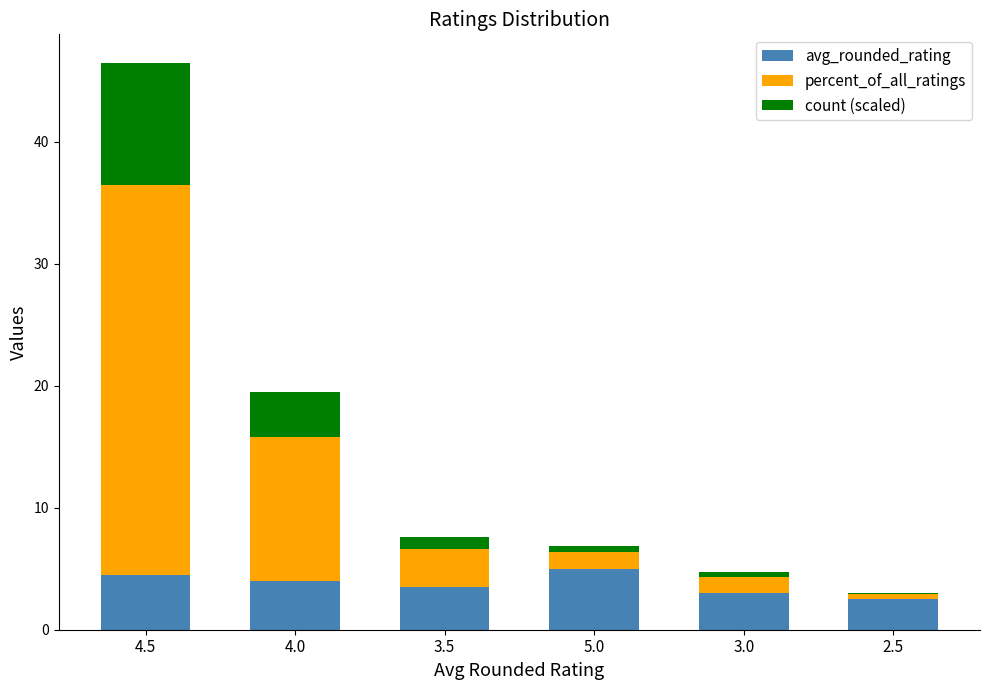

What is the total value across all series at 4.0?

19.5